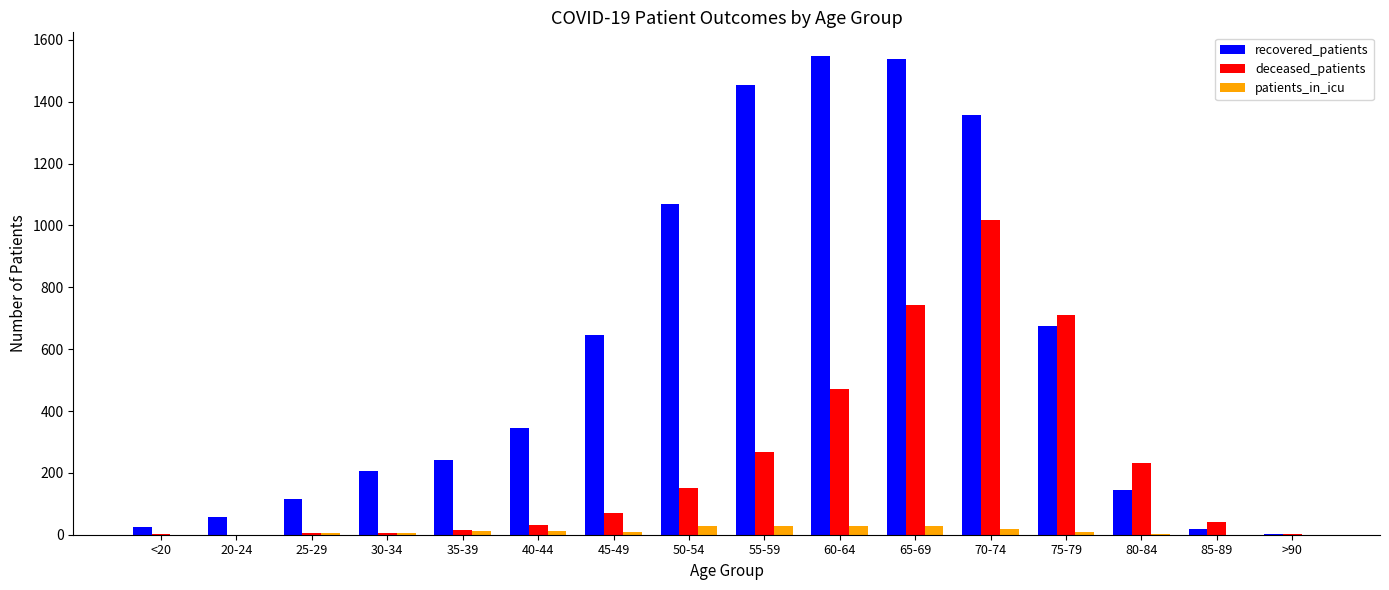

What is the highest value of the recovered_patients series?

1547